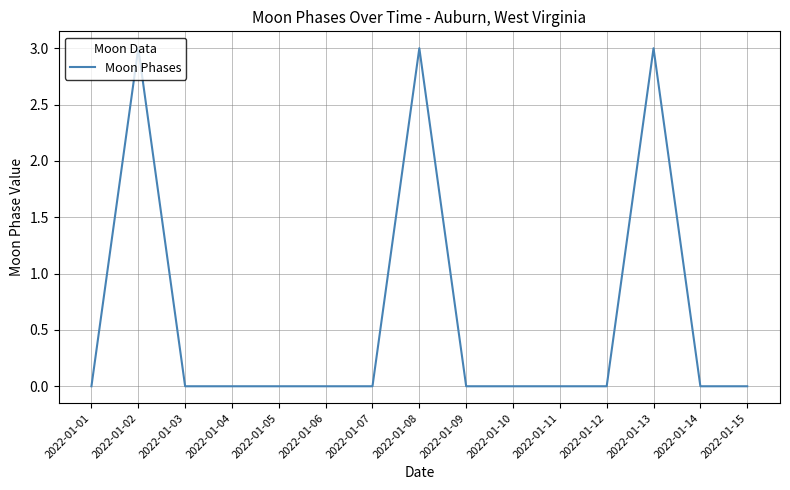

Between 2022-01-13 and 2022-01-11, which is larger?

2022-01-13